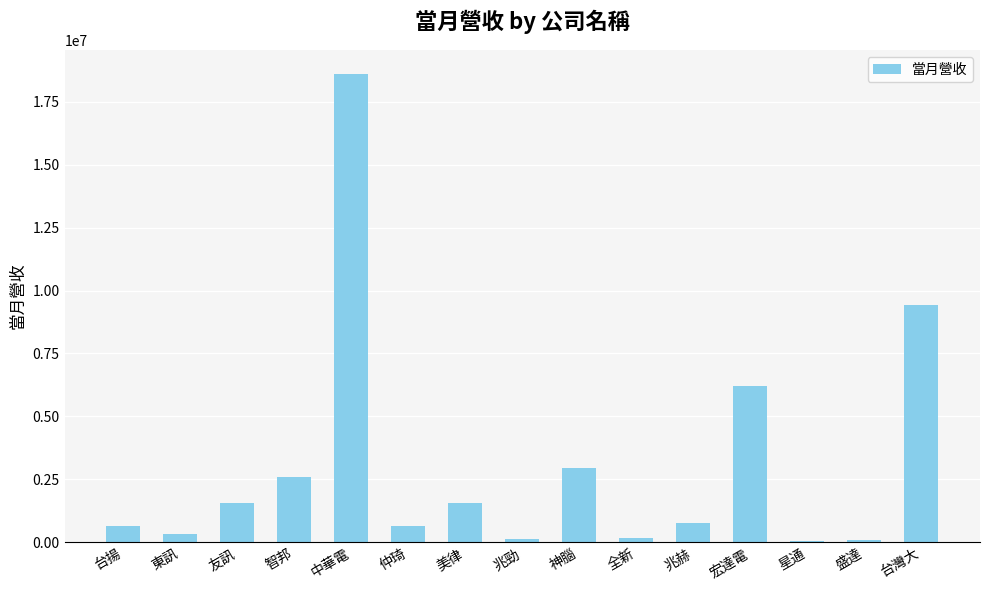

The value at 仲琦 is 653319. True or false?

True